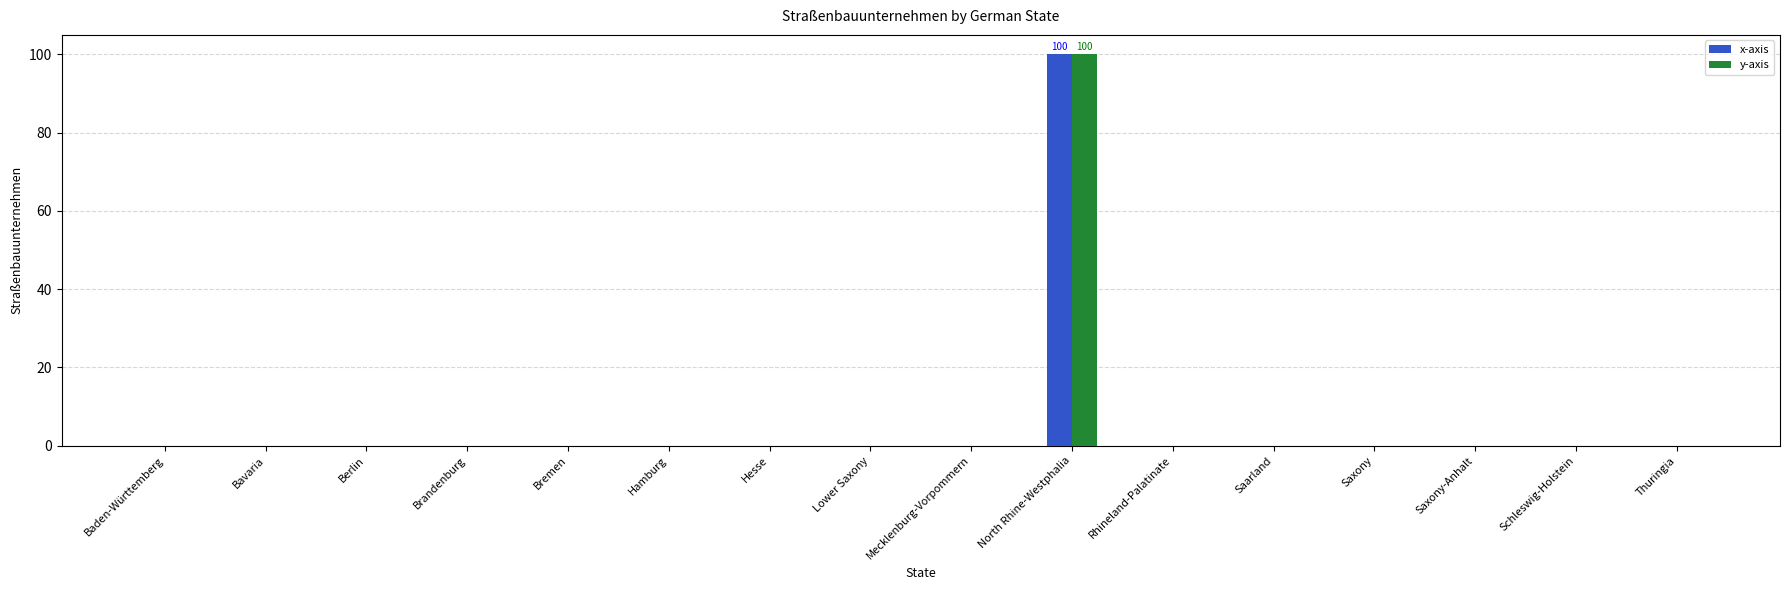

True or false: y-axis has a value of 69 at Saxony-Anhalt.

False